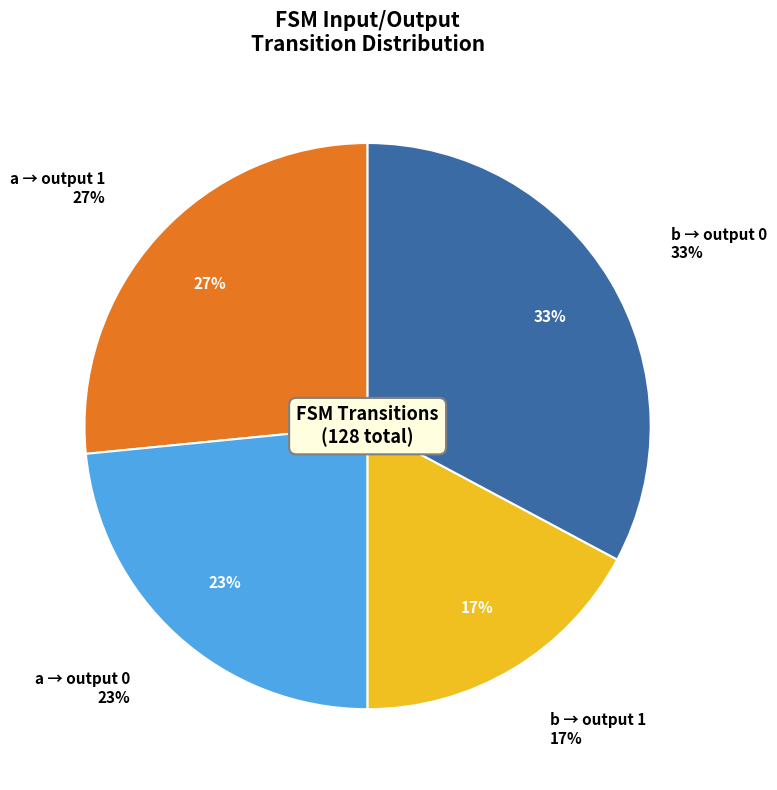

What is the ratio of the value at input=a, output=1 to the value at input=a, output=0?

1.1